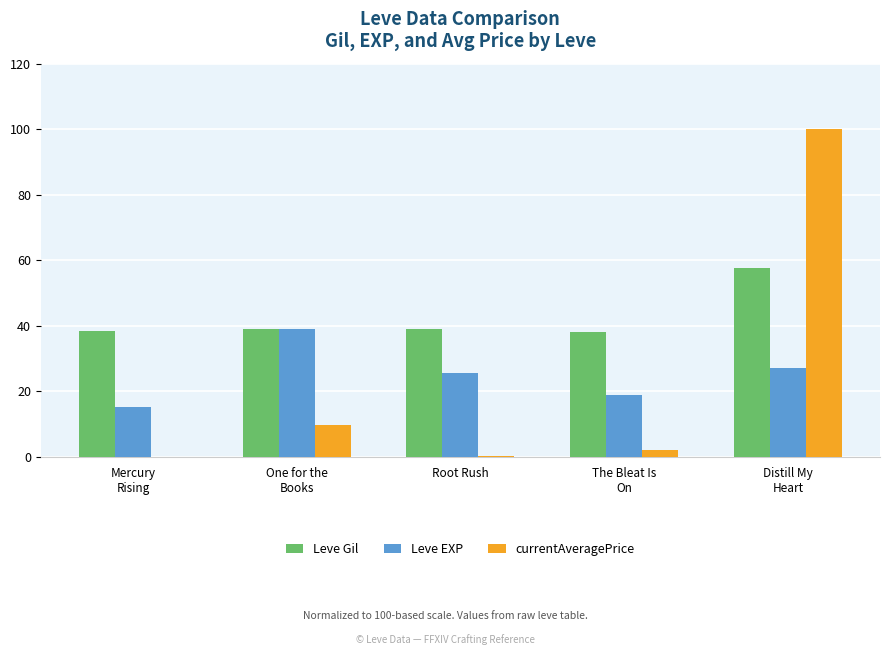

What is the spread (max minus min) of values at One for the
Books?

29.4